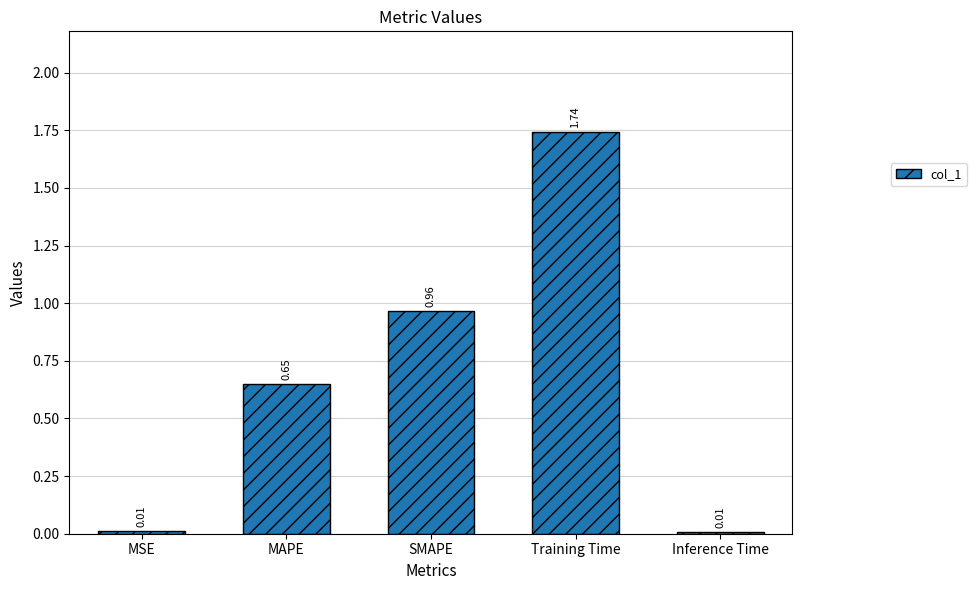

Count the number of data series in this chart.

1